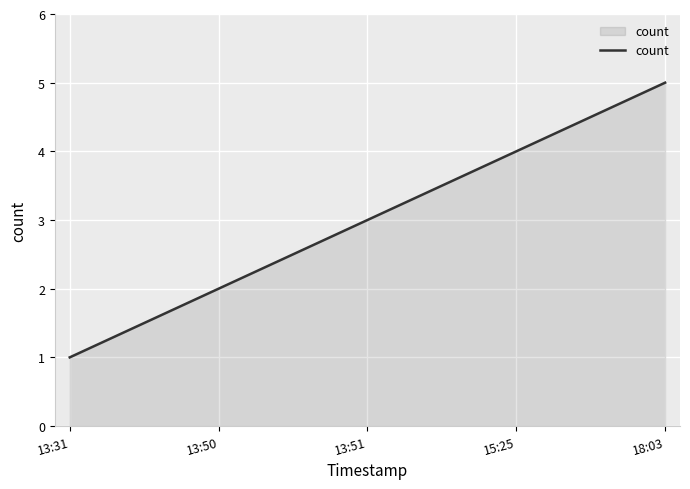

Rank the categories by value from highest to lowest.

18:03, 15:25, 13:51, 13:50, 13:31